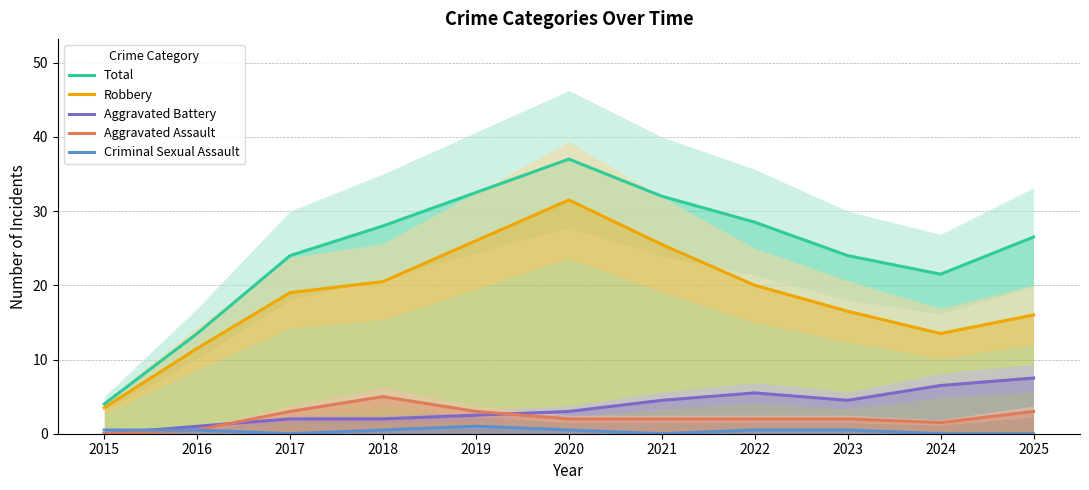

Is it true that Aggravated Assault equals 0.6 at 2022?

False